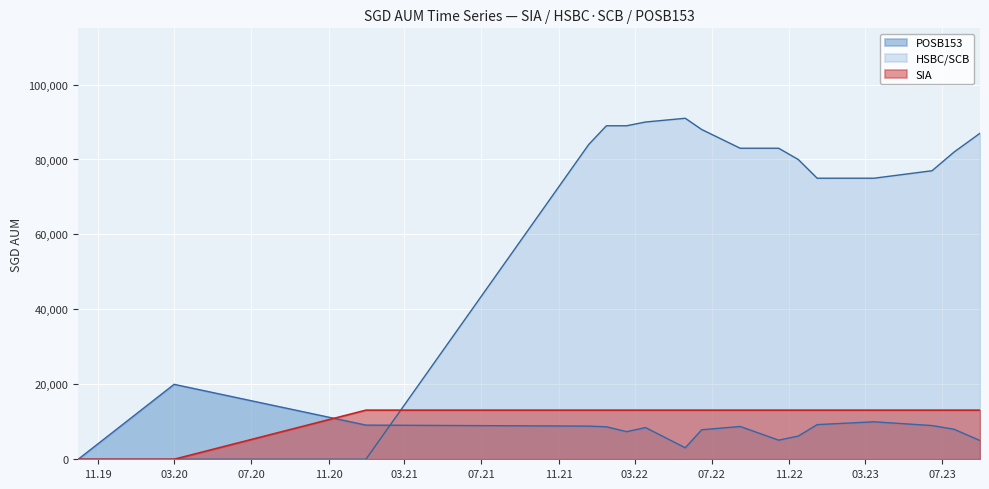

Does the chart display data point markers on the line(s)?

No